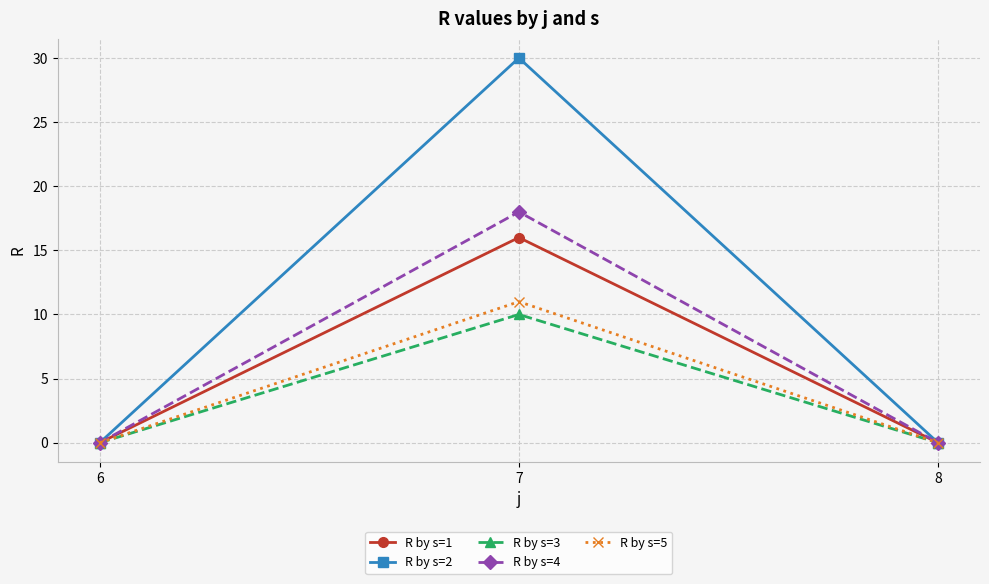

Reading right to left, what are all the values shown in this chart?

R by s=1: 8=0	7=16	6=0
R by s=2: 8=0	7=30	6=0
R by s=3: 8=0	7=10	6=0
R by s=4: 8=0	7=18	6=0
R by s=5: 8=0	7=11	6=0